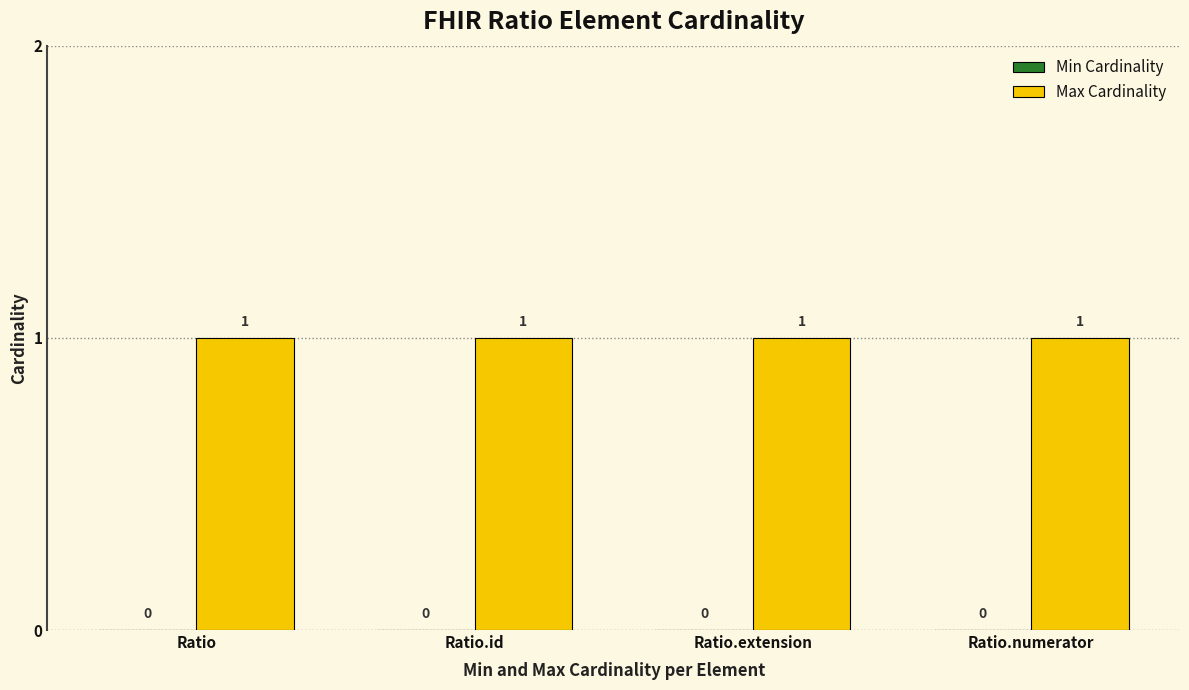

Is it true that Max Cardinality equals 1 at Ratio.numerator?

True